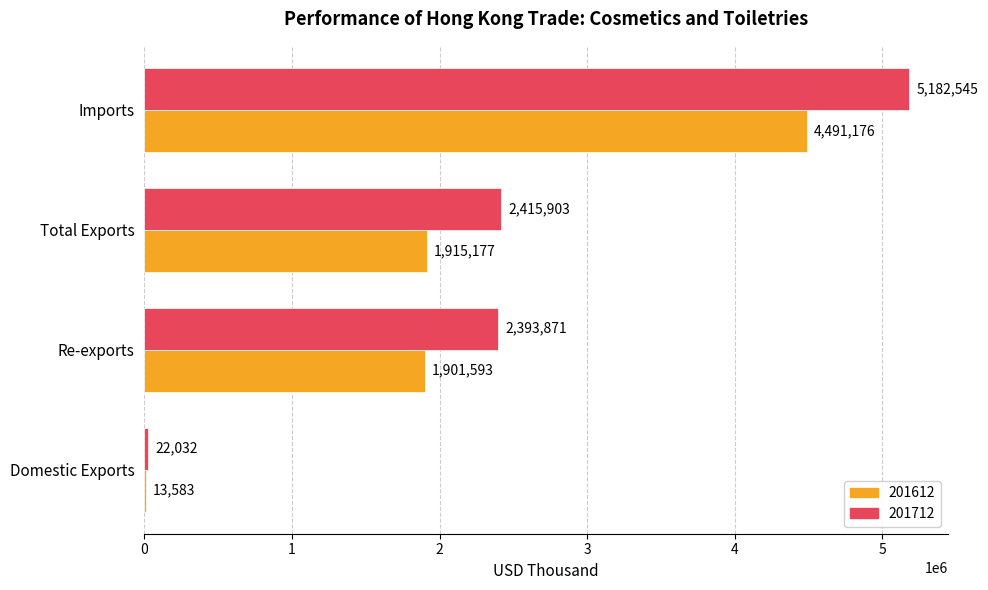

At which label does 201712 reach its peak?

Imports